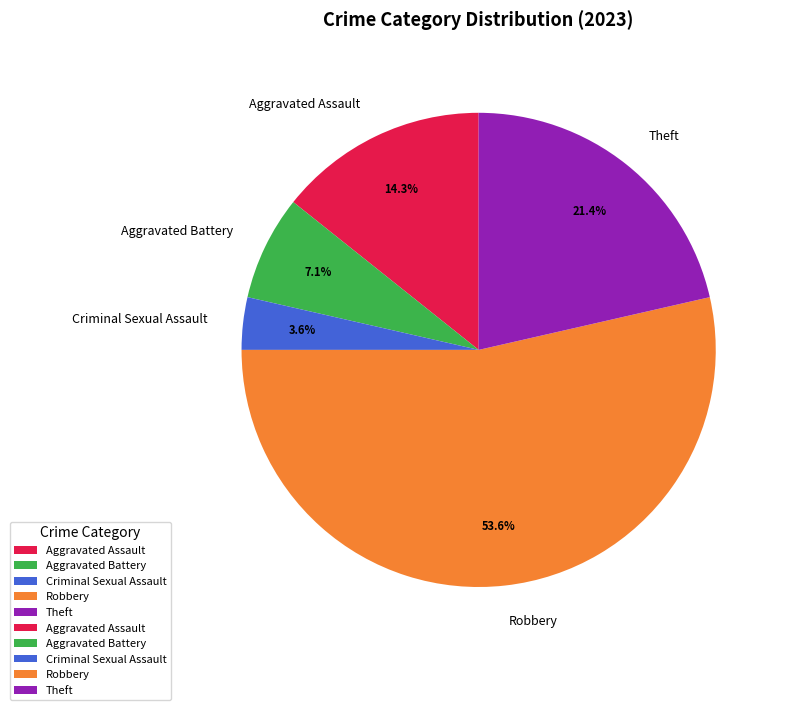

What is the majority slice?

Robbery